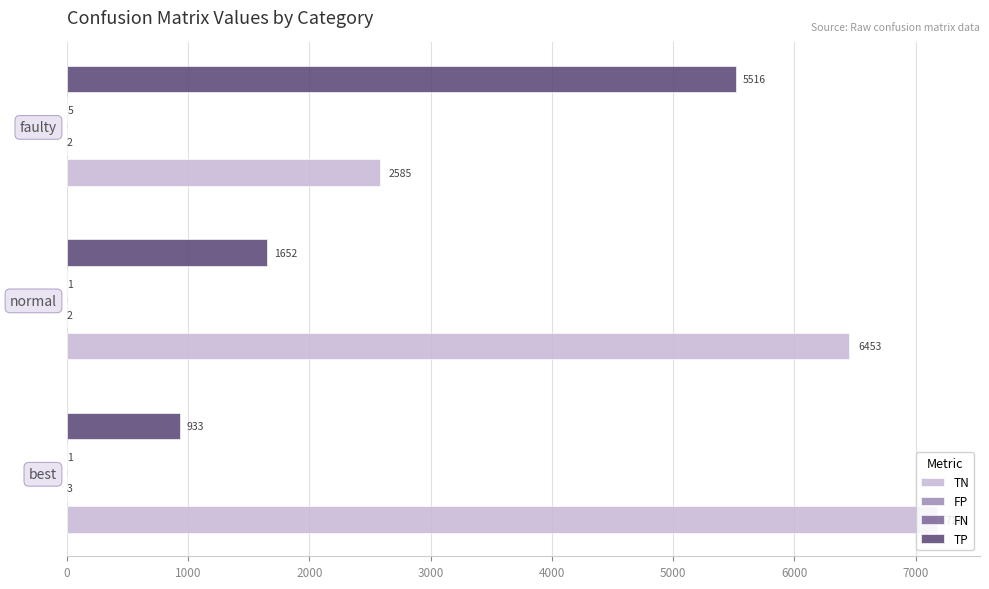

Which series changed the most between best and normal?

TP